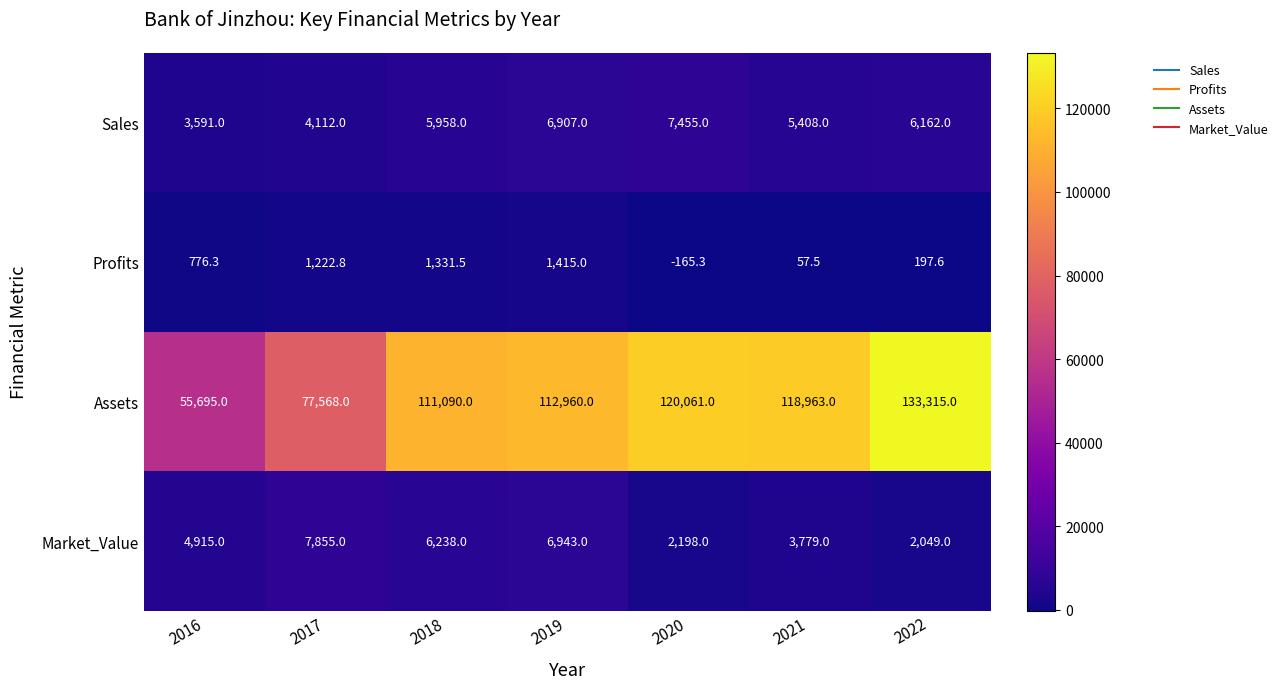

What is the spread (max minus min) of values at 2017?

76345.2